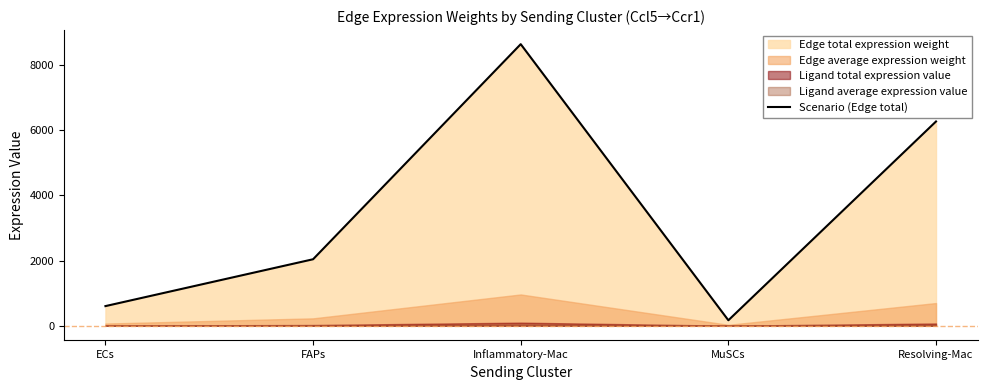

Between ECs and Resolving-Mac, which is larger?

Resolving-Mac